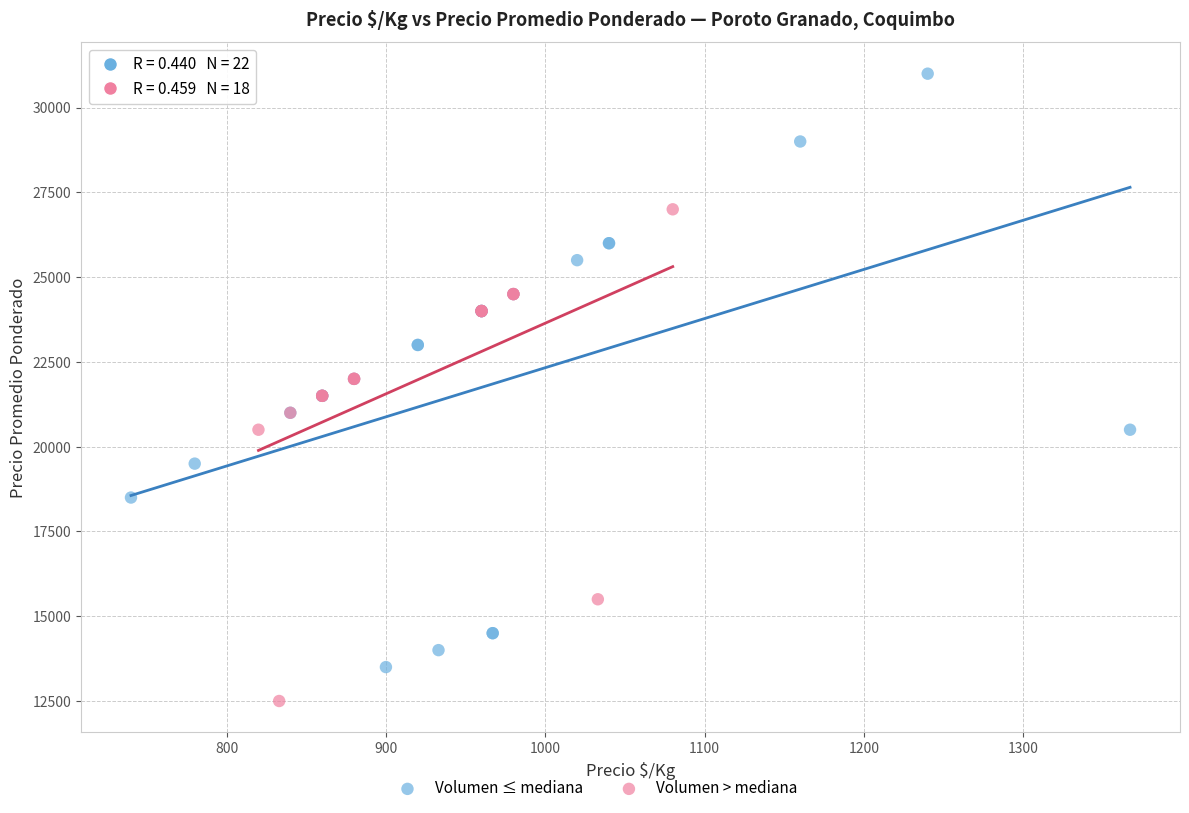

Which series reaches the minimum Y coordinate?

Volumen > mediana